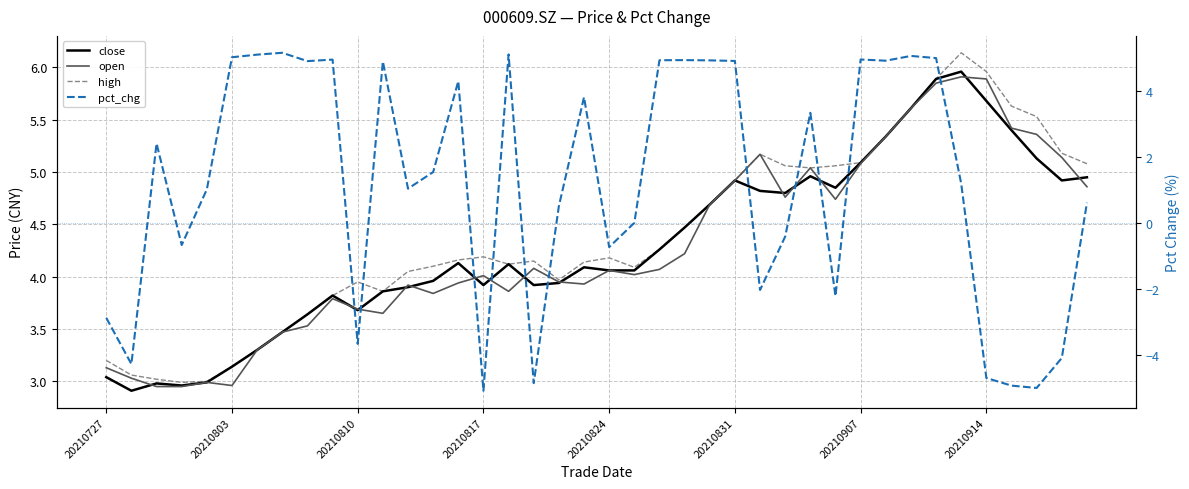

What is the average value of the open series?

4.3